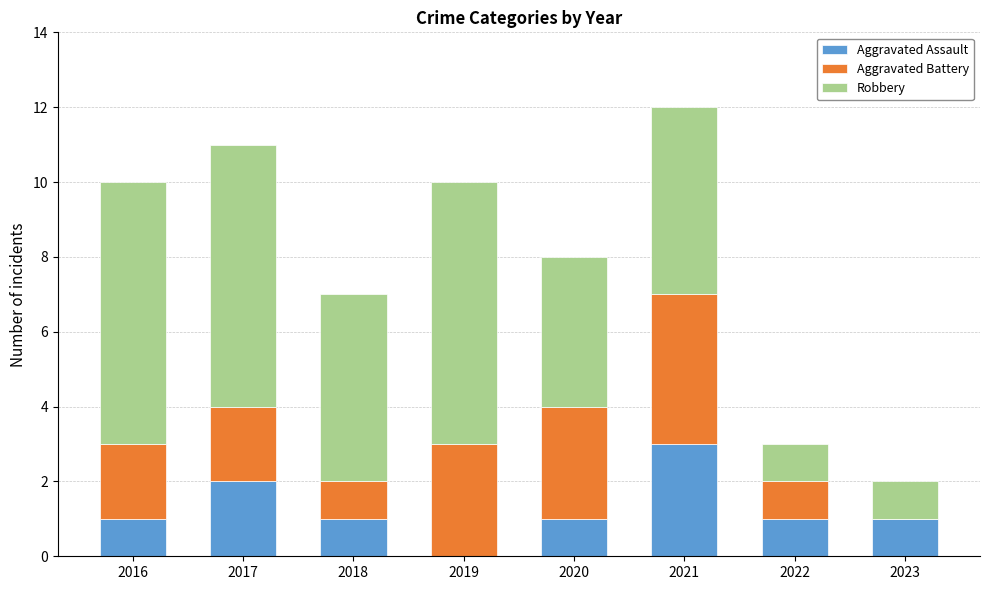

Reading left to right, transcribe the values for Aggravated Assault.

2016=1	2017=2	2018=1	2019=0	2020=1	2021=3	2022=1	2023=1